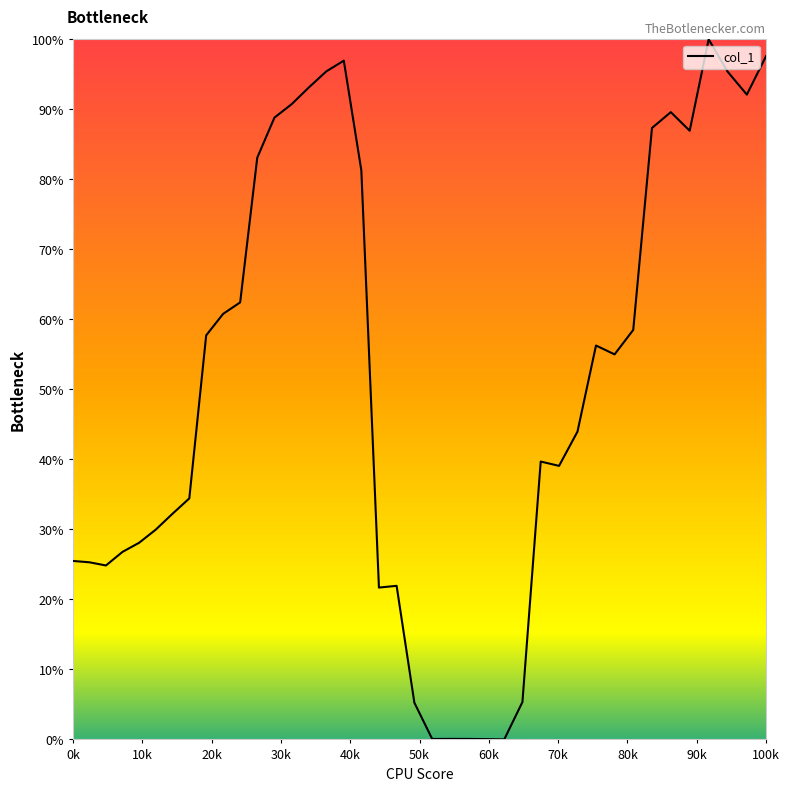

Does the chart have visible grid lines?

No